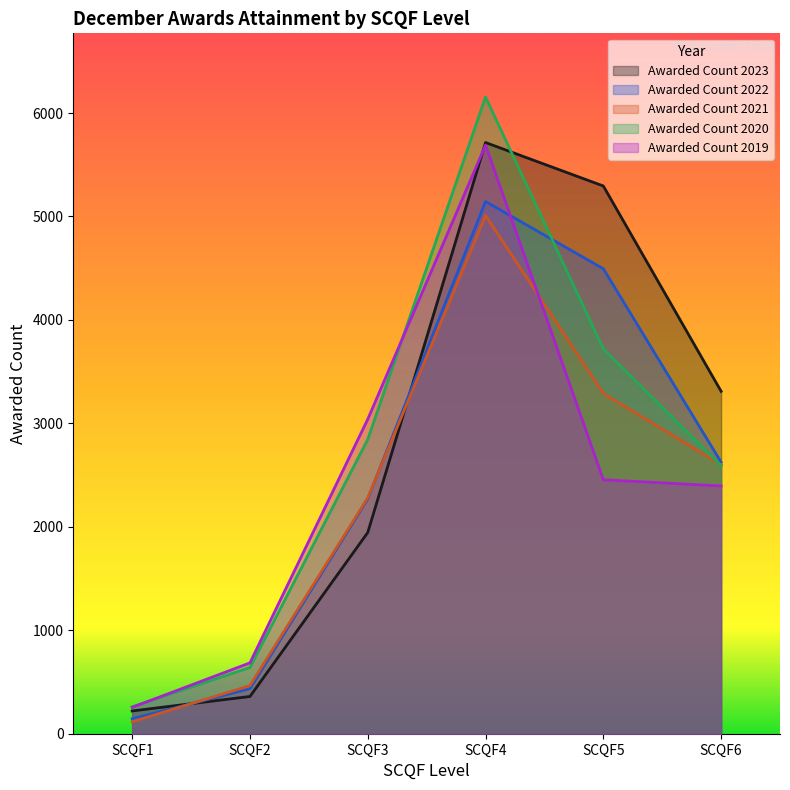

What is the average value of the Awarded Count 2023 series?

2808